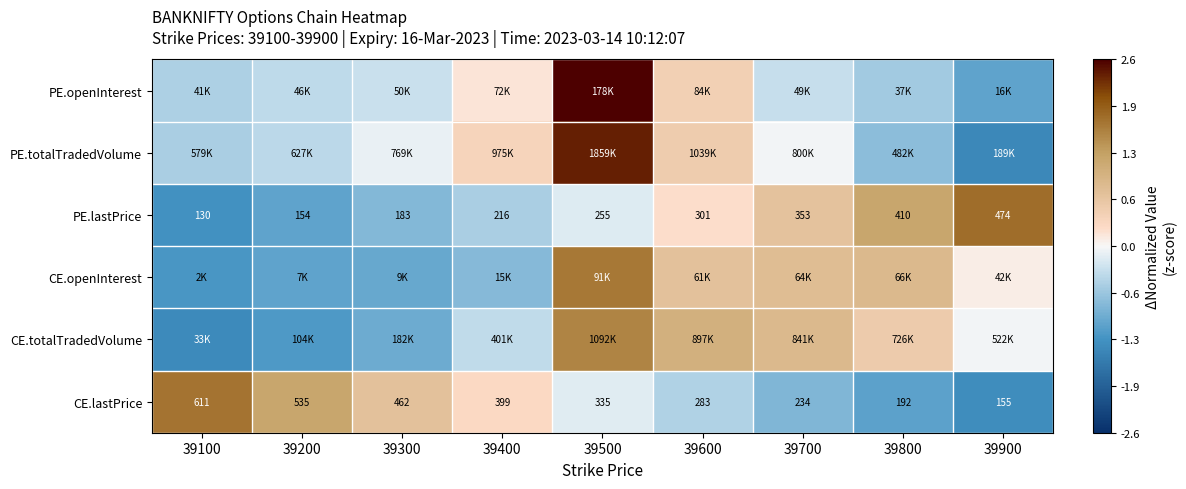

At which category is the sum across all series the highest?

39500